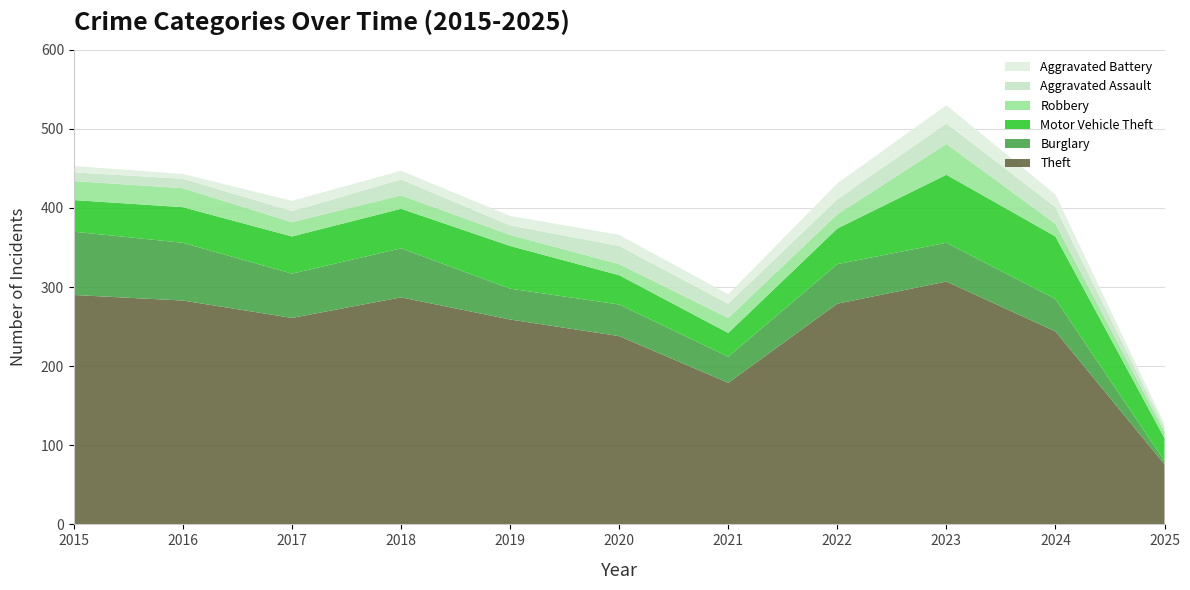

Reading left to right, what are all the values shown in this chart?

Theft: 290	283	261	287	259	238	179	279	307	244	76
Burglary: 80	73	56	62	39	40	33	50	49	41	4
Motor Vehicle Theft: 40	45	47	50	54	37	30	45	86	79	29
Robbery: 24	24	18	17	14	14	19	18	39	16	8
Aggravated Assault: 11	12	14	20	12	23	18	19	26	21	5
Aggravated Battery: 8	6	13	11	12	14	12	20	23	16	5